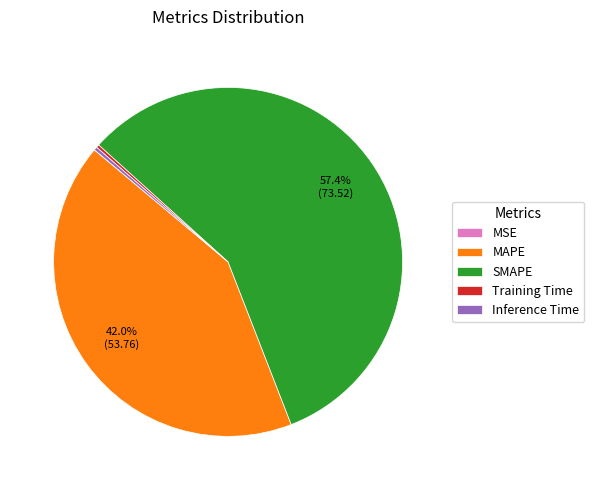

Which has a higher value, MAPE or Training Time?

MAPE